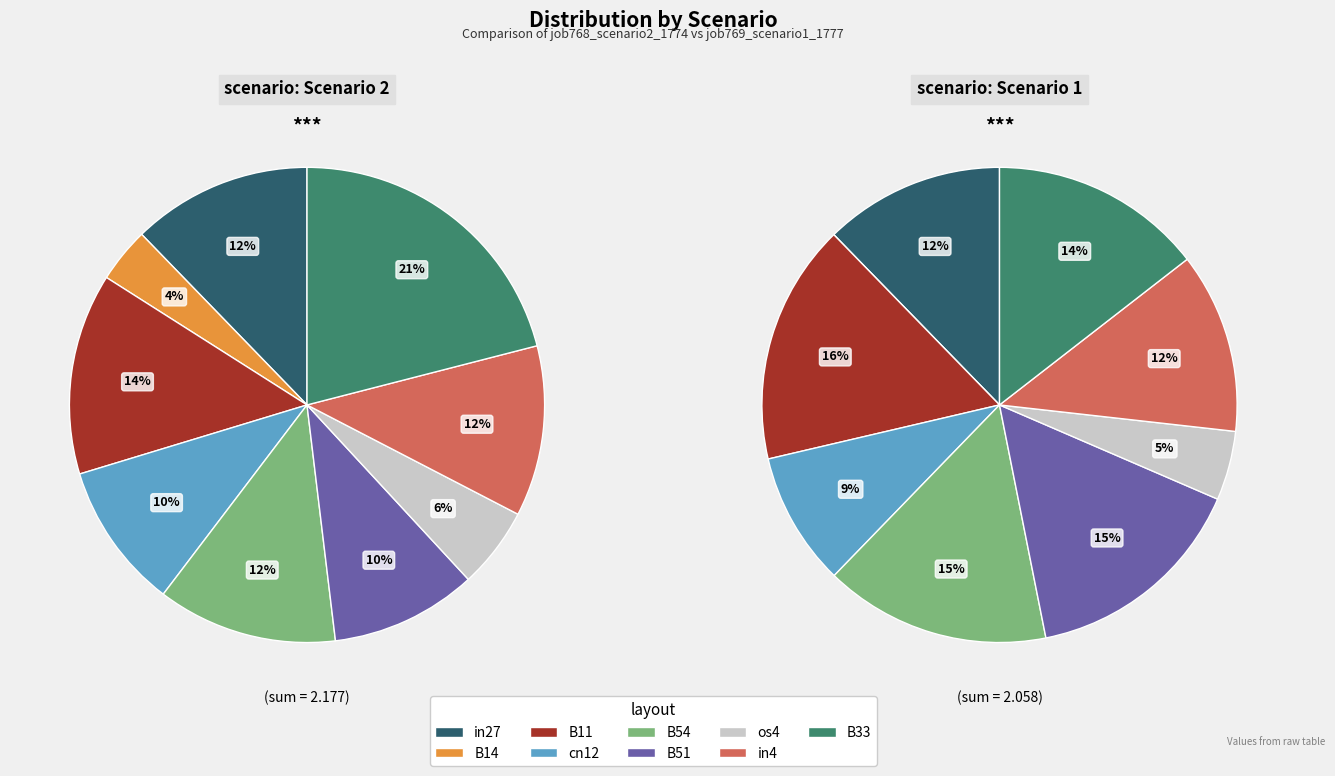

How many segments does this pie chart have?

9